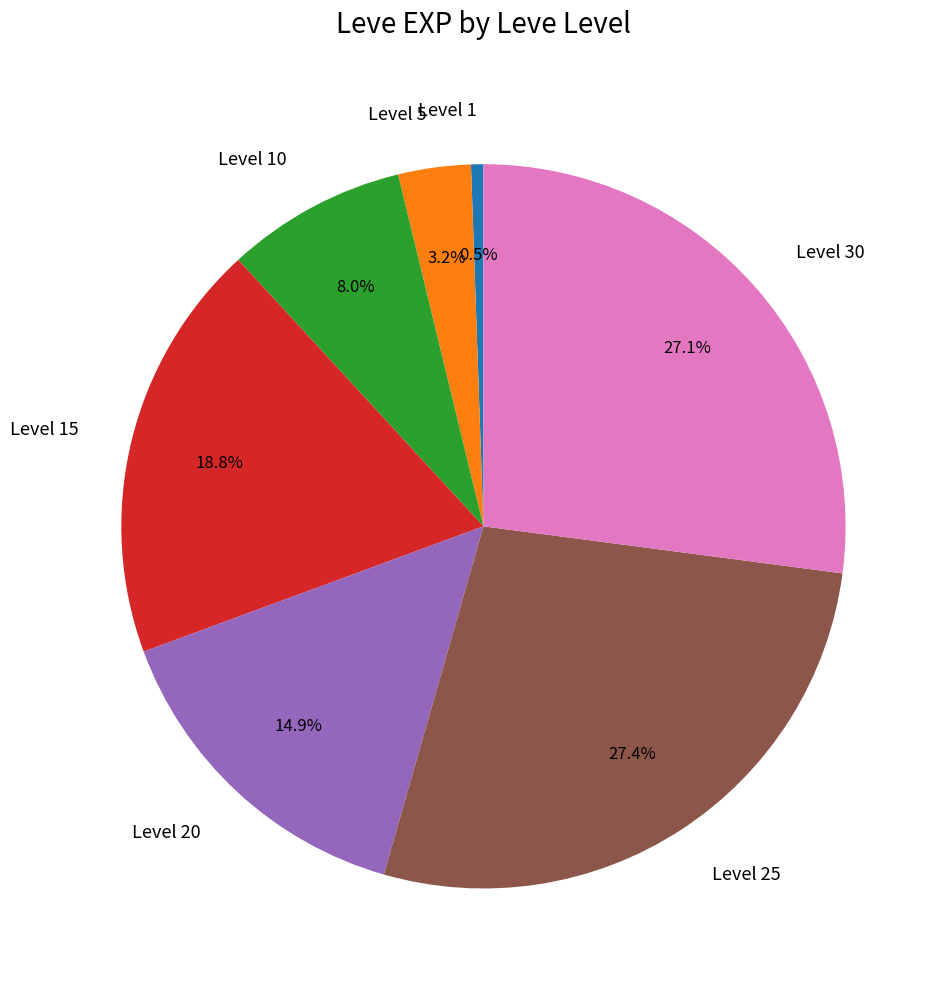

To the nearest percent, what is the difference between the largest and smallest slice percentages?

27%